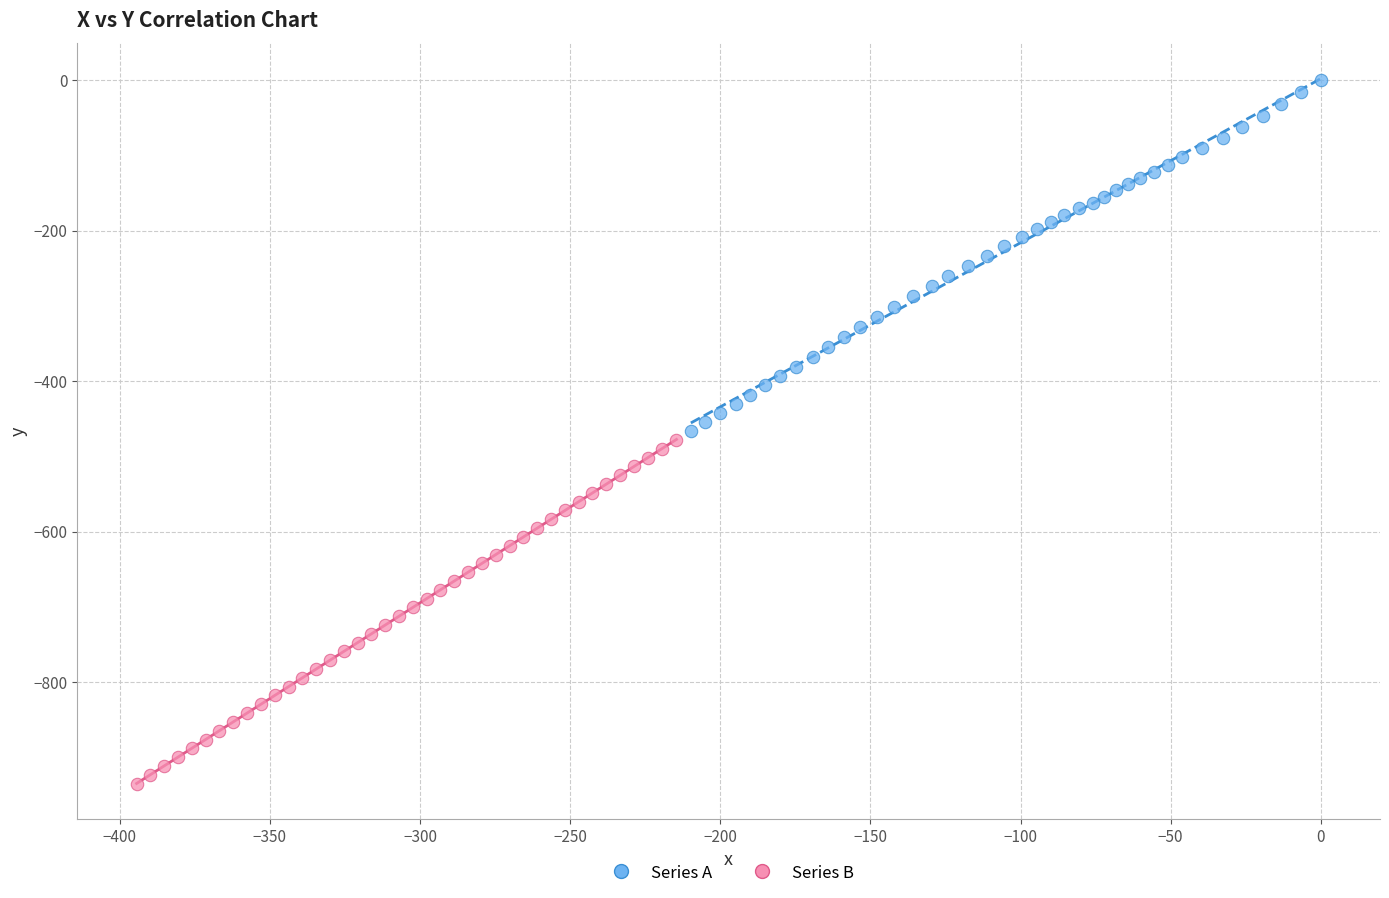

Which series contains the lowest Y value?

Series B